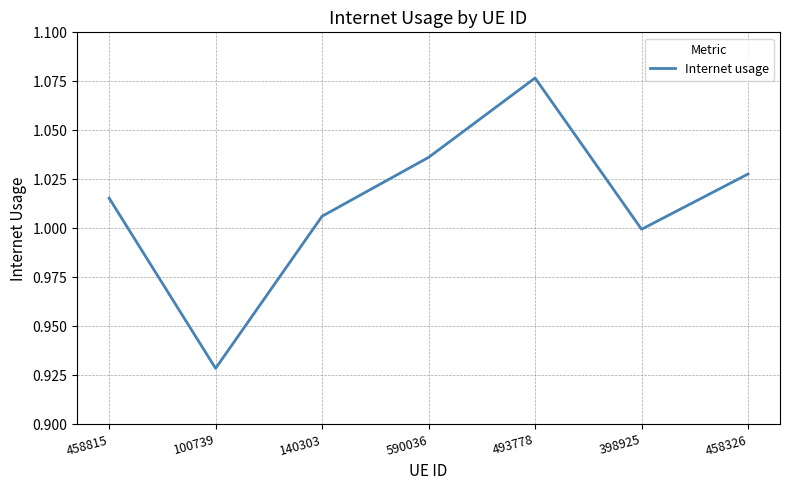

The chart shows a value of 0.4 at 458326. True or false?

False